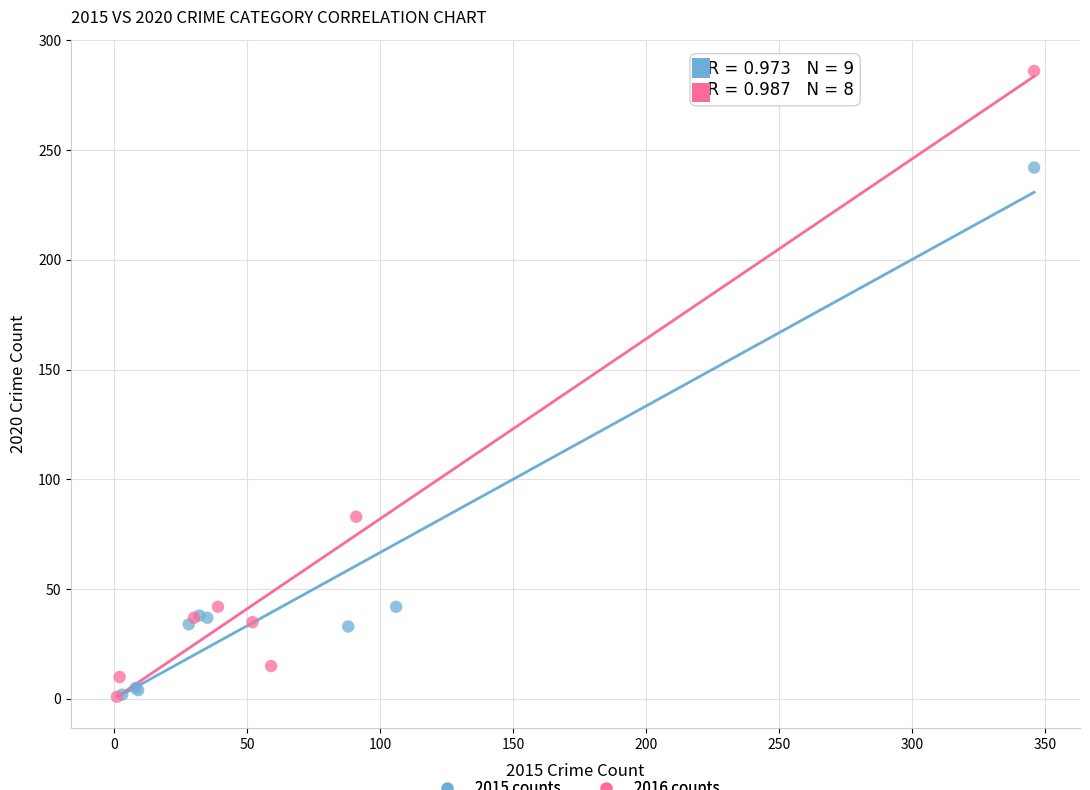

Which series has the widest spread of Y values?

2016 counts